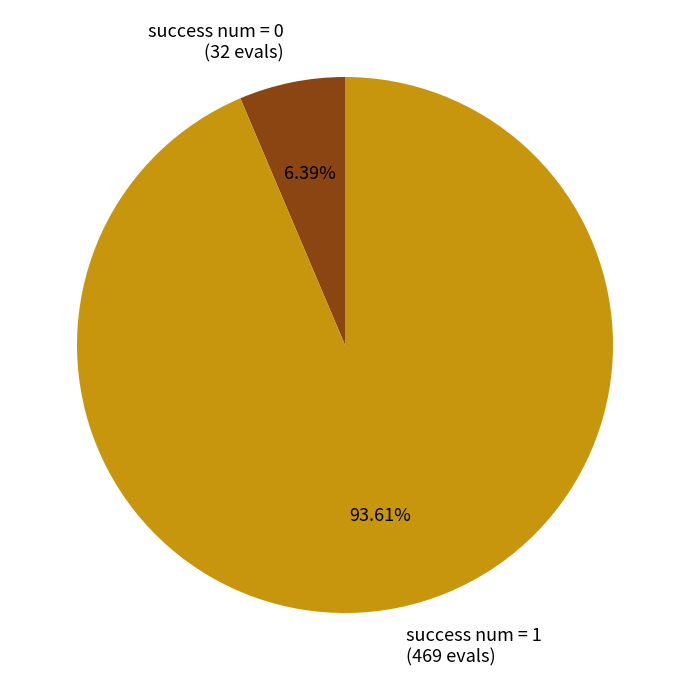

Which has a higher value, success num = 1 or success num = 0?

success num = 1